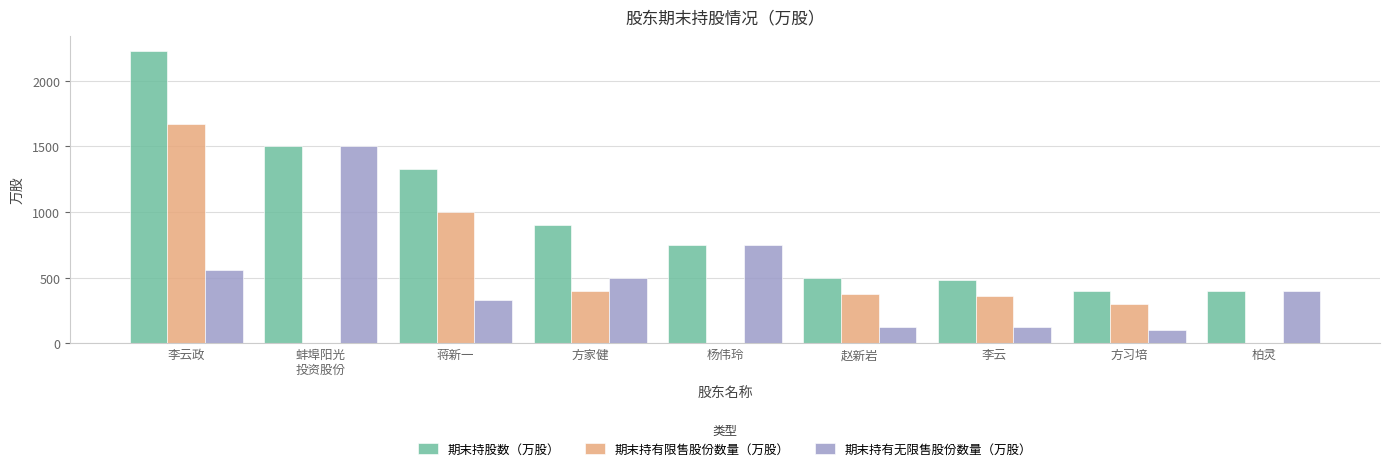

What are all the series names shown in the legend?

期末持股数（万股）, 期末持有限售股份数量（万股）, 期末持有无限售股份数量（万股）